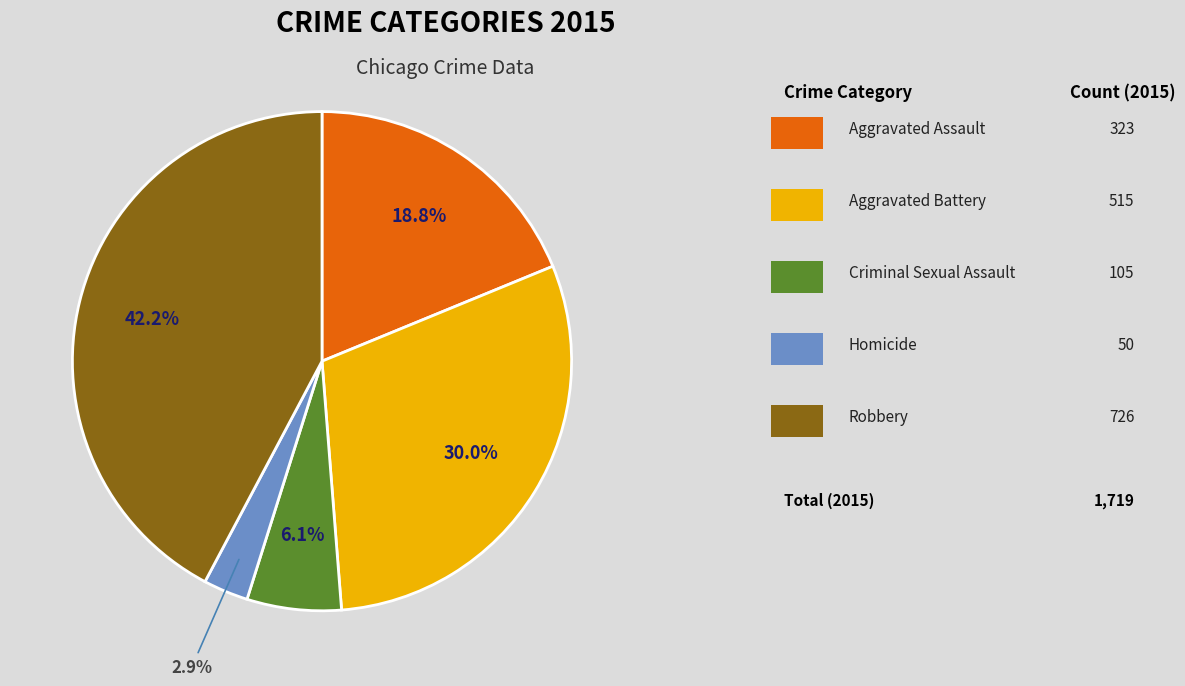

Is there any slice that represents more than half of the pie?

No